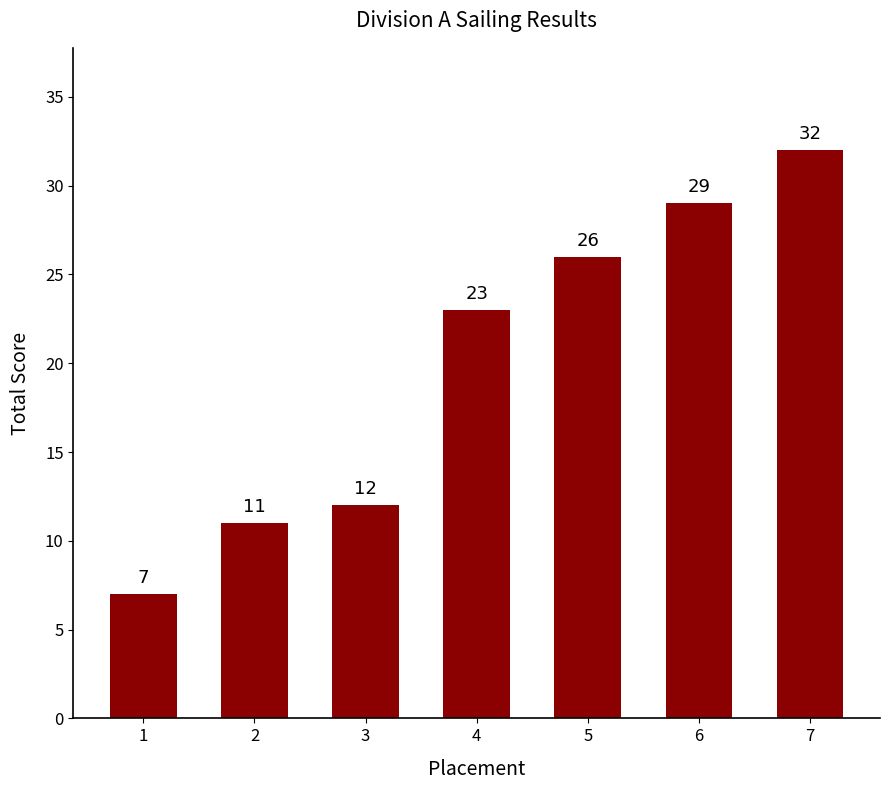

What is the change in value from 6 to 7?

+3